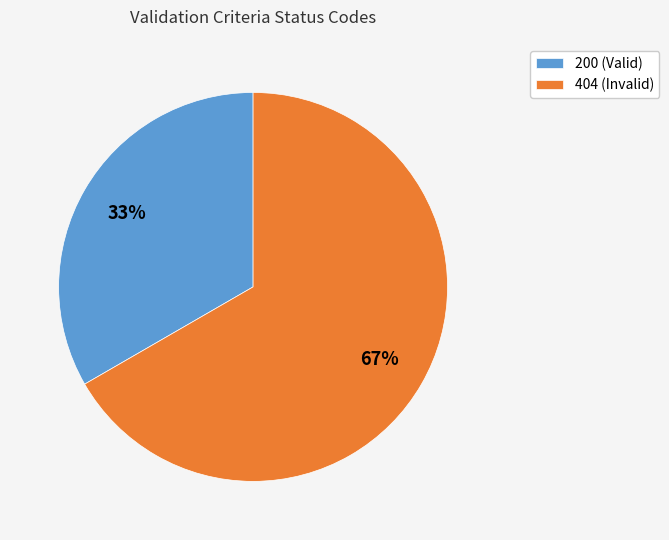

Is it true that 200 (Valid) is 47% of the pie?

False